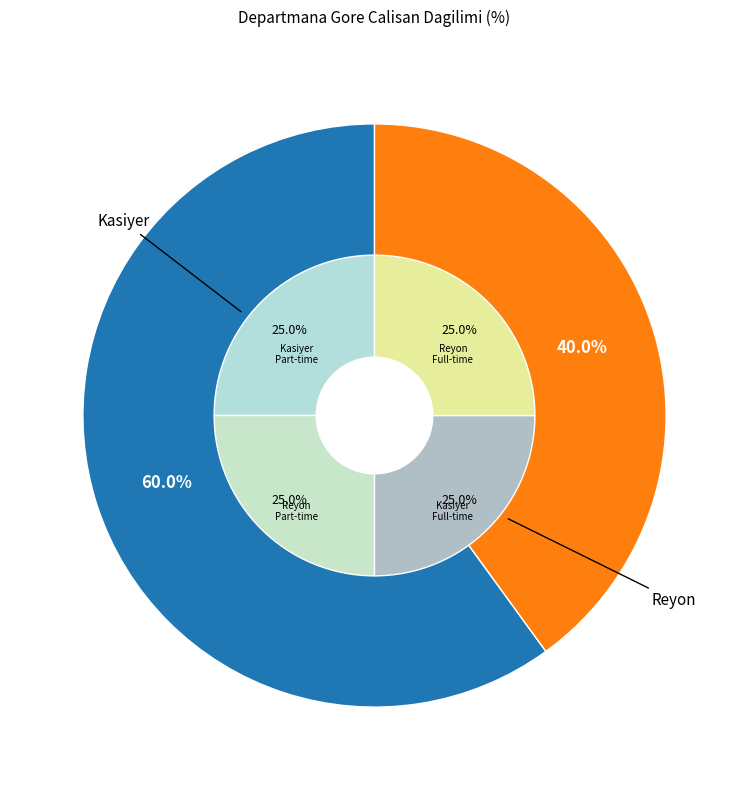

To the nearest percent, what portion does Reyon represent?

40%